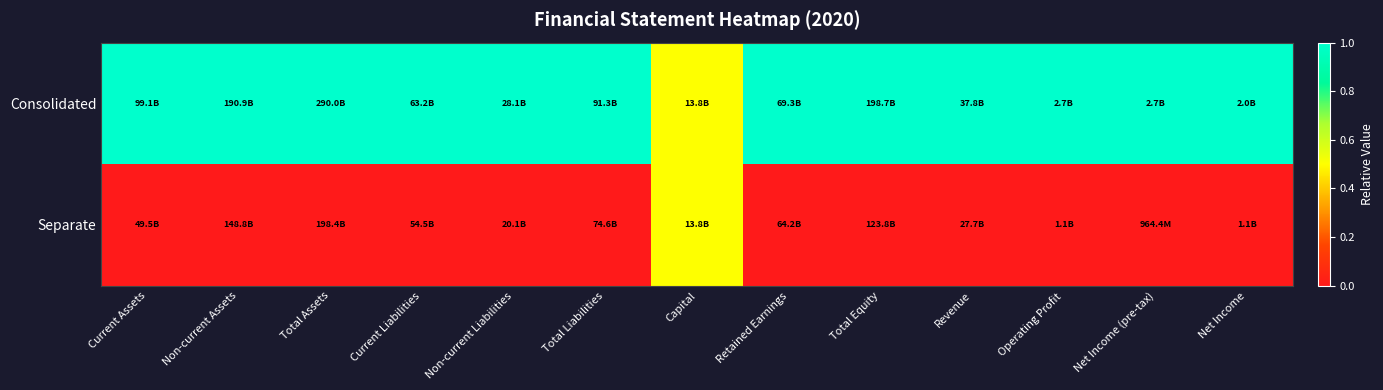

Reading right to left, what are all the values shown in this chart?

Consolidated: Net Income=1.0	Net Income (pre-tax)=1.0	Operating Profit=1.0	Revenue=1.0	Total Equity=1.0	Retained Earnings=1.0	Capital=0.5	Total Liabilities=1.0	Non-current Liabilities=1.0	Current Liabilities=1.0	Total Assets=1.0	Non-current Assets=1.0	Current Assets=1.0
Separate: Net Income=0.0	Net Income (pre-tax)=0.0	Operating Profit=0.0	Revenue=0.0	Total Equity=0.0	Retained Earnings=0.0	Capital=0.5	Total Liabilities=0.0	Non-current Liabilities=0.0	Current Liabilities=0.0	Total Assets=0.0	Non-current Assets=0.0	Current Assets=0.0